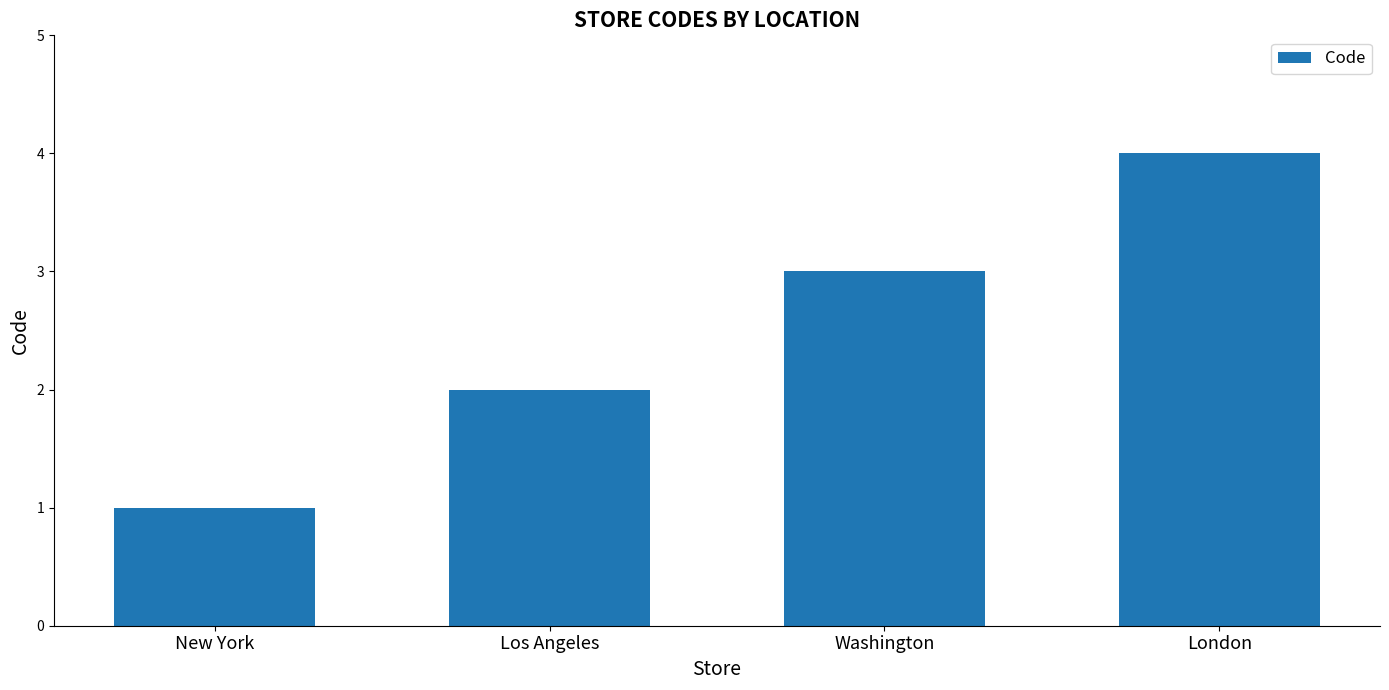

Reading left to right, transcribe all the data shown in this chart.

New York=1	Los Angeles=2	Washington=3	London=4